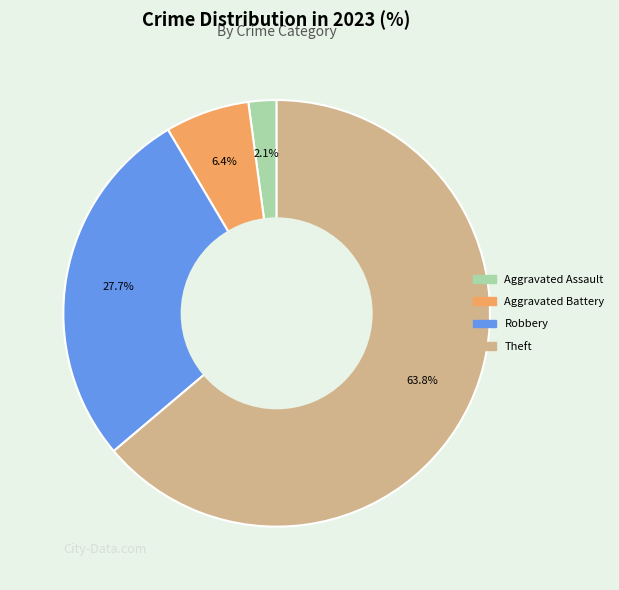

To the nearest percent, what is the average slice percentage?

25%